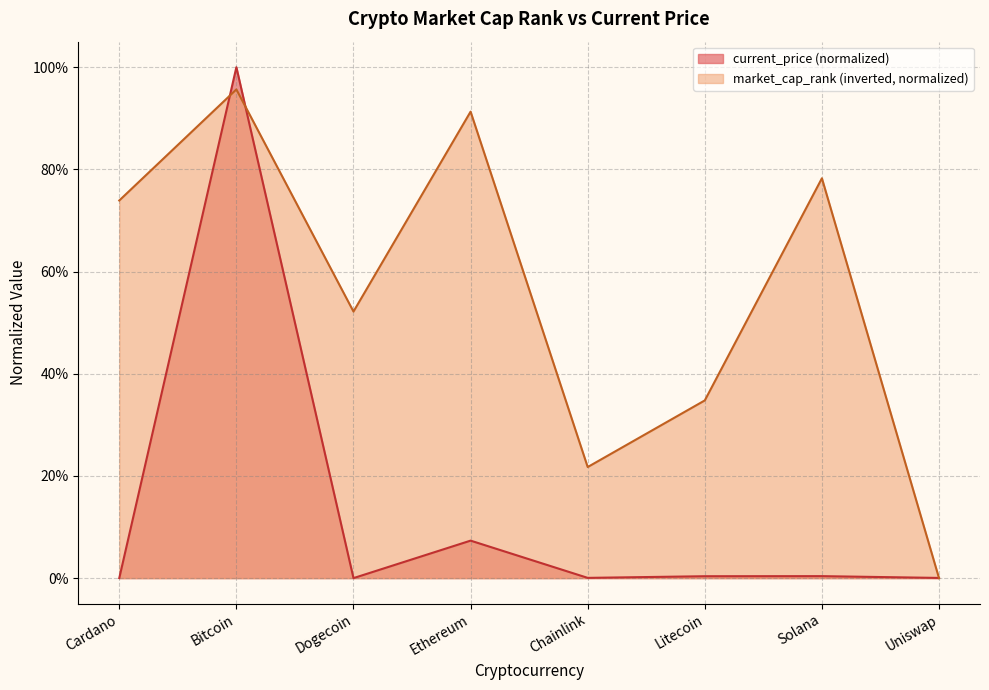

What is the label of the 7th point from the left?

Solana